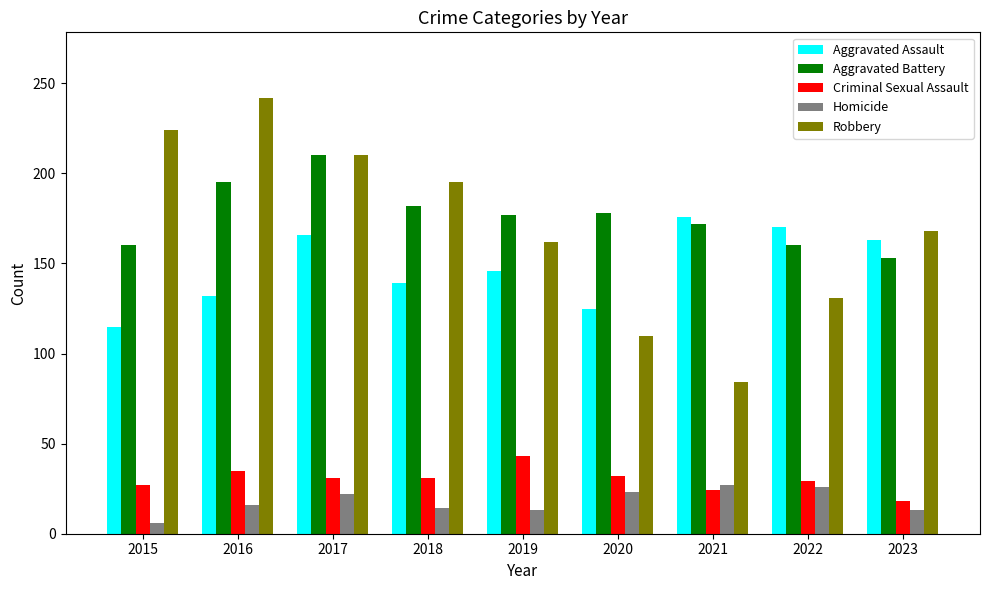

How many groups of bars are there?

9